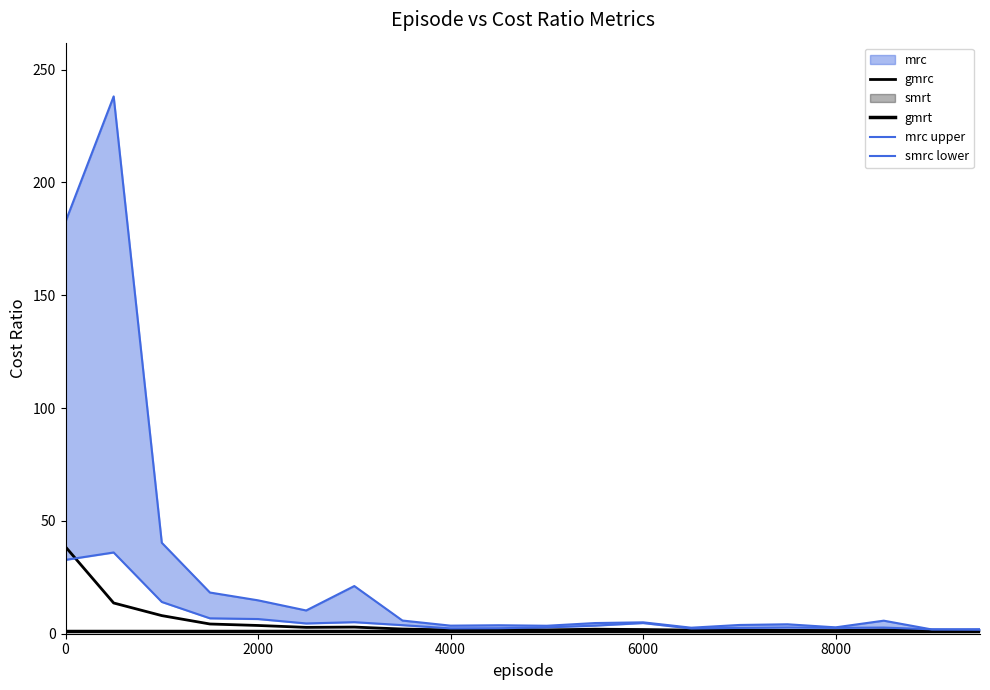

Which series has the largest total across all categories?

mrc upper